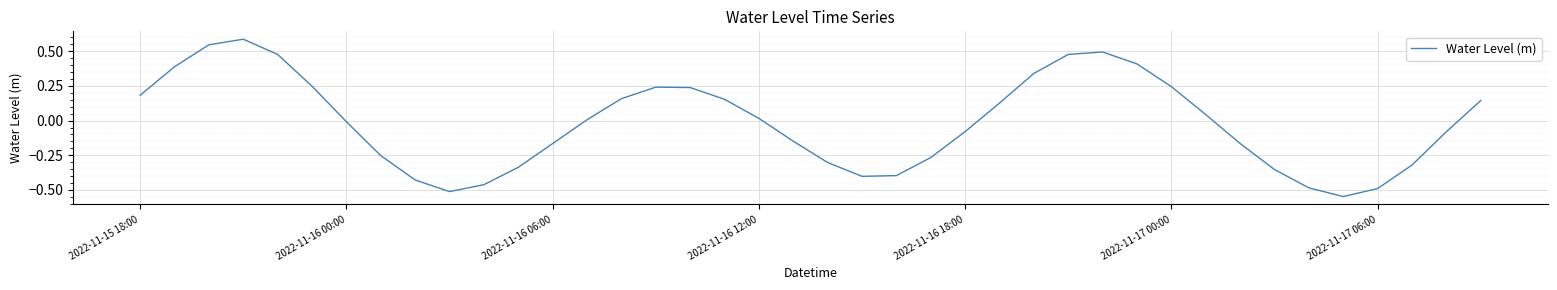

What is the difference between the maximum and minimum values?

1.1